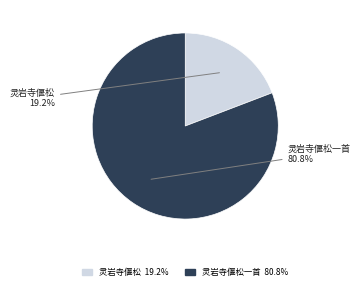

Does any single category account for the majority?

Yes